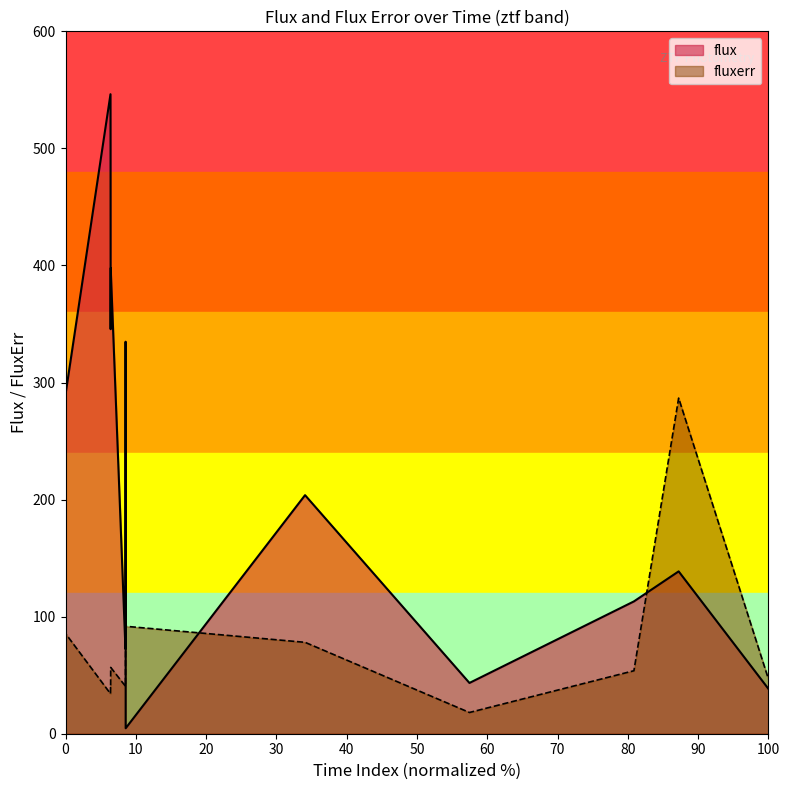

What is the difference between the maximum and minimum values in the flux series?

541.6